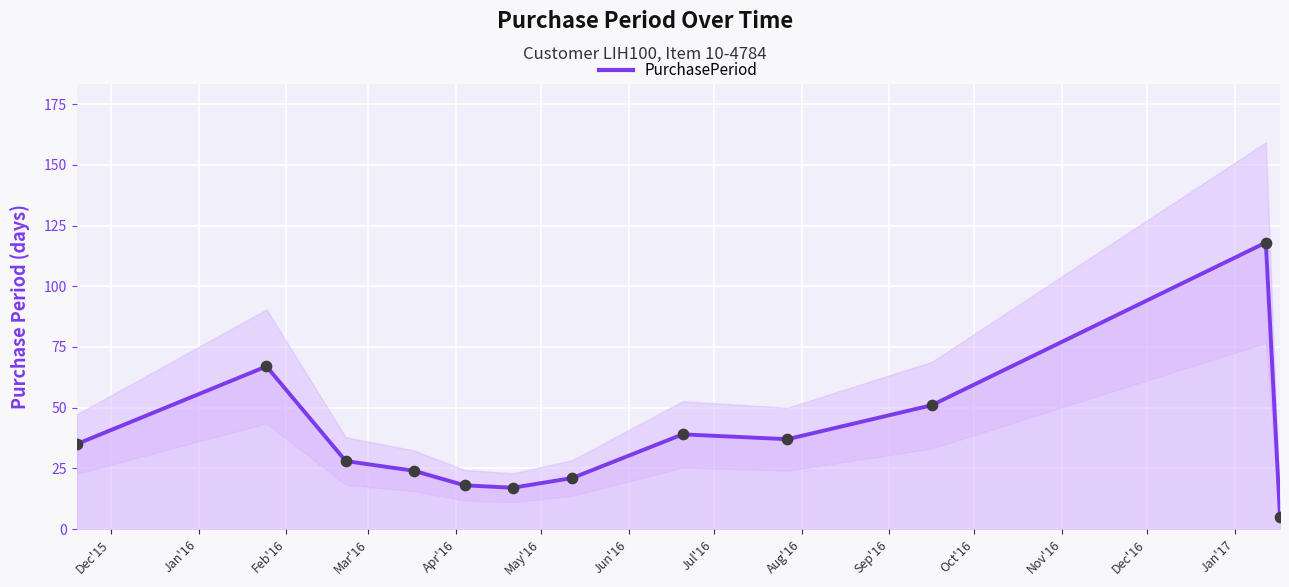

What is the change in value from Feb'16 to Mar'16?

-4